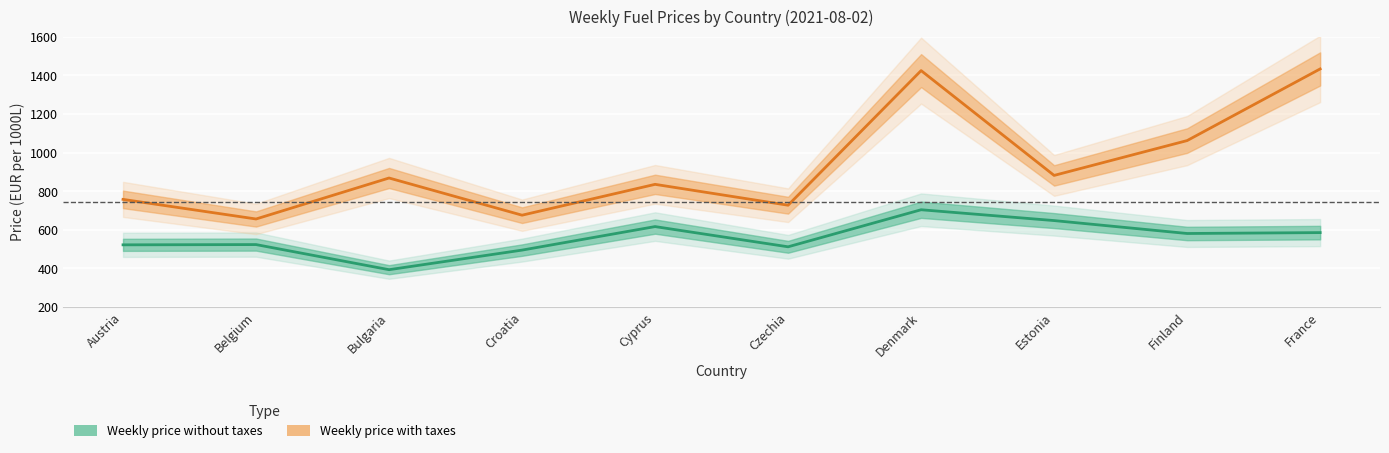

The value of Weekly price with taxes at Denmark is 1425.1. True or false?

True